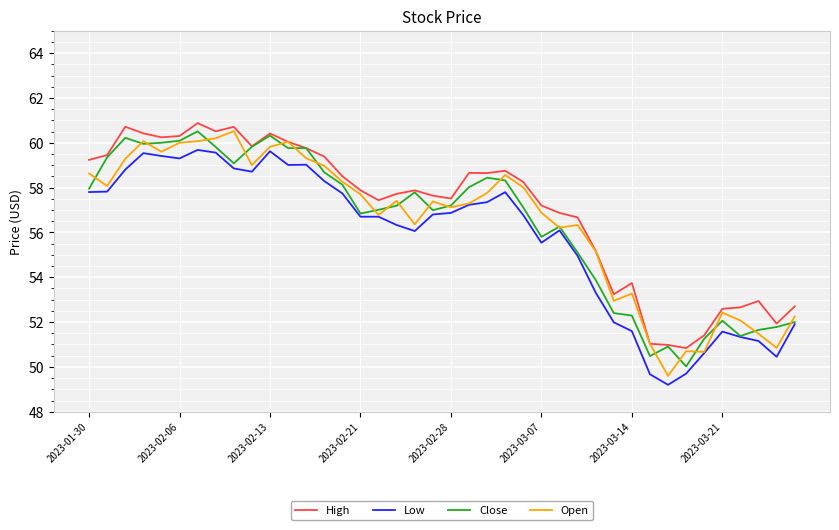

True or false: Low and High intersect in this chart.

False